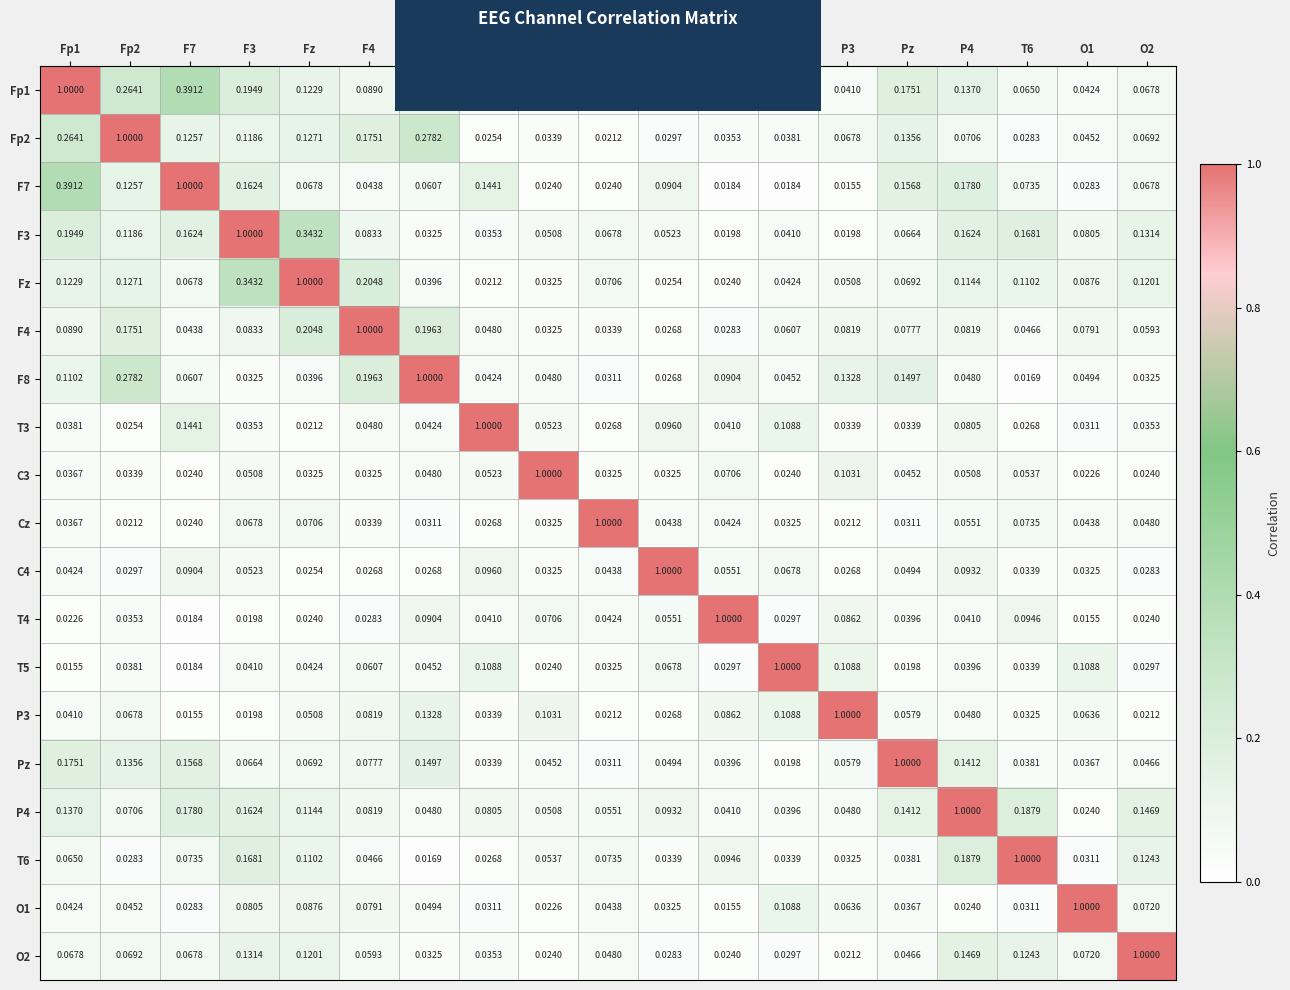

Is the value of Fp1 at C3 greater than the value of P3 at C3?

No